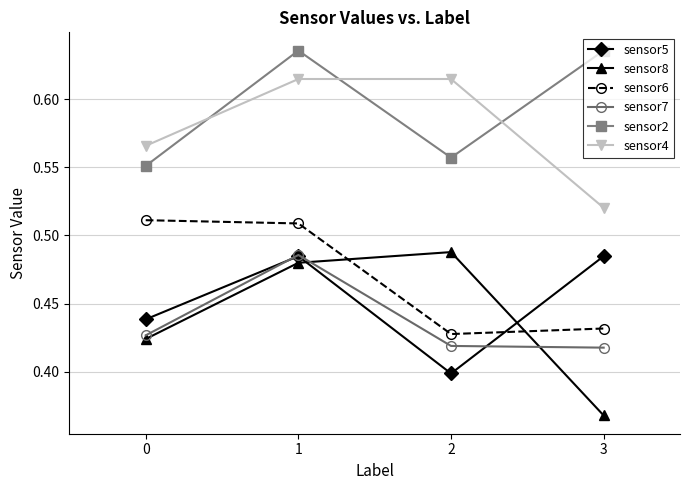

What is the spread (max minus min) of values at 3?

0.3